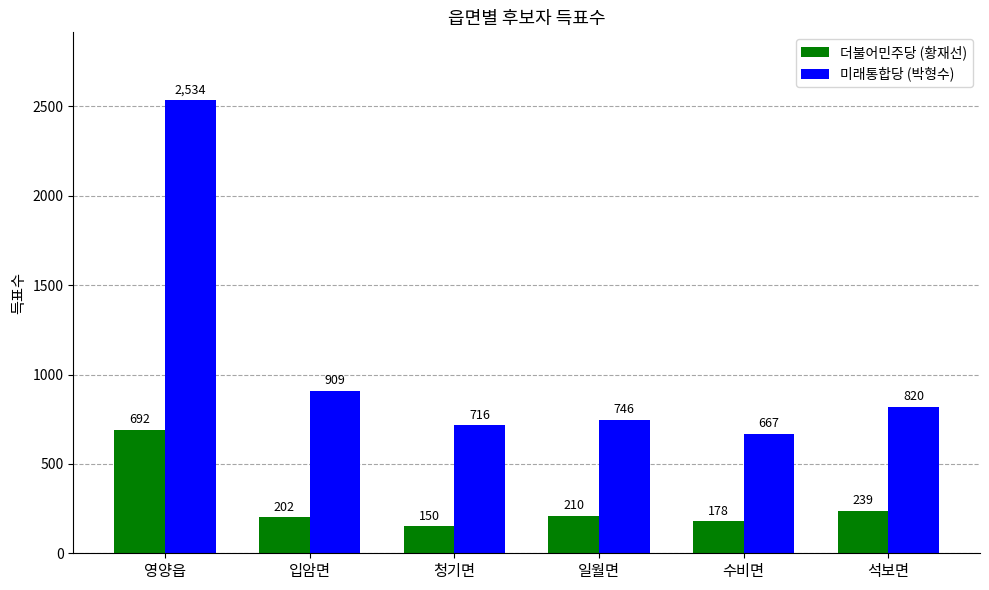

How many groups of bars are there?

6